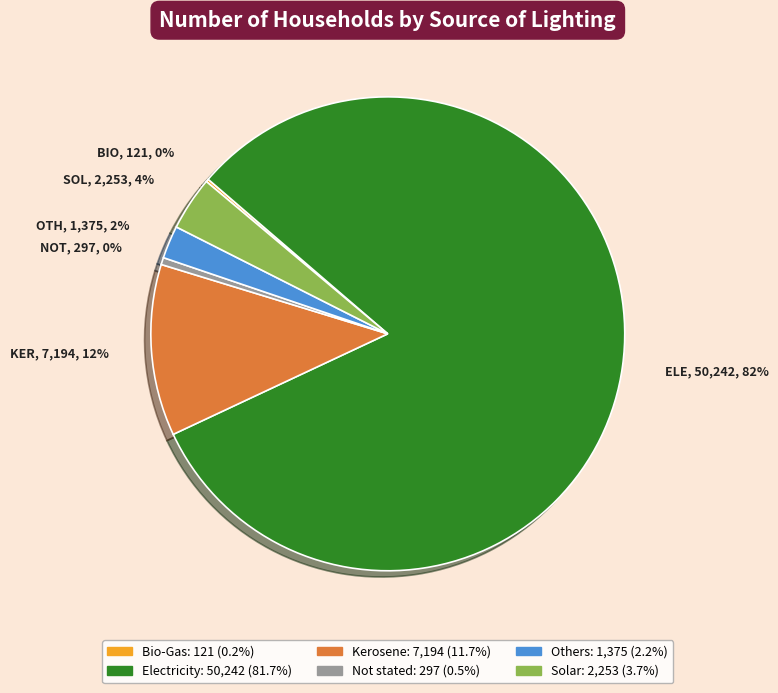

True or false: Electricity accounts for 70% of the total.

False